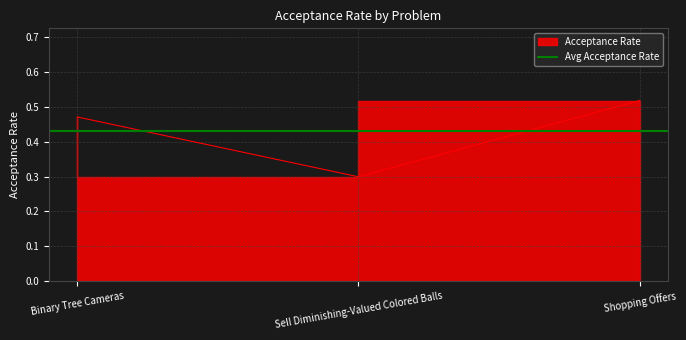

What value does the data have at Shopping Offers?

0.5